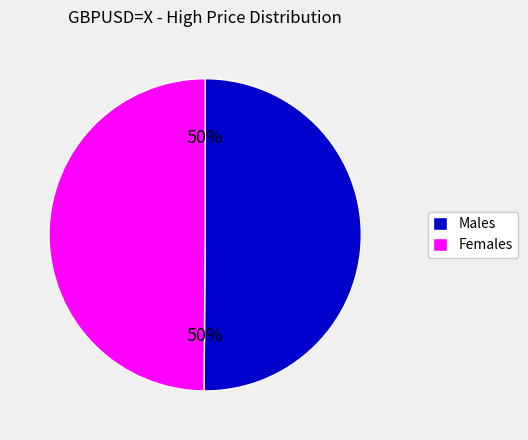

What is the ratio of the value at Females to the value at Males?

1.0